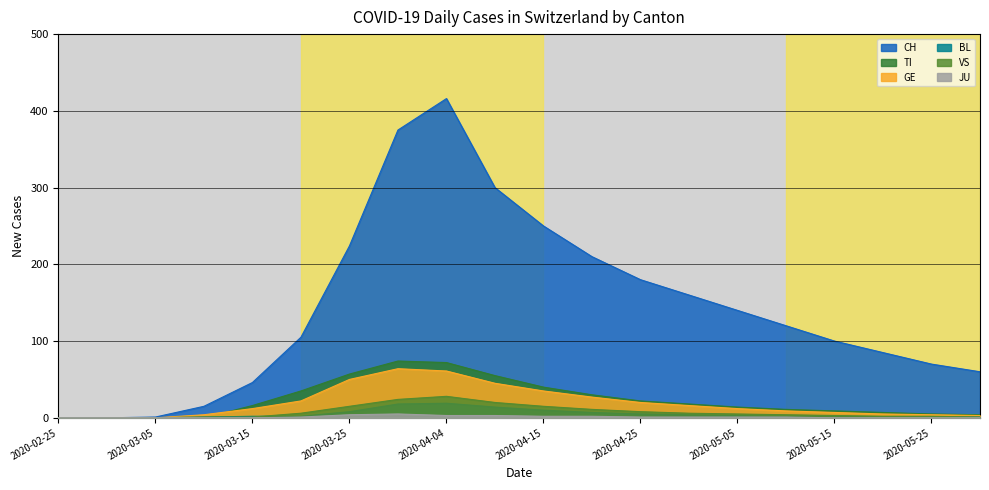

What is the difference between the second highest and minimum values in the BL series?

18